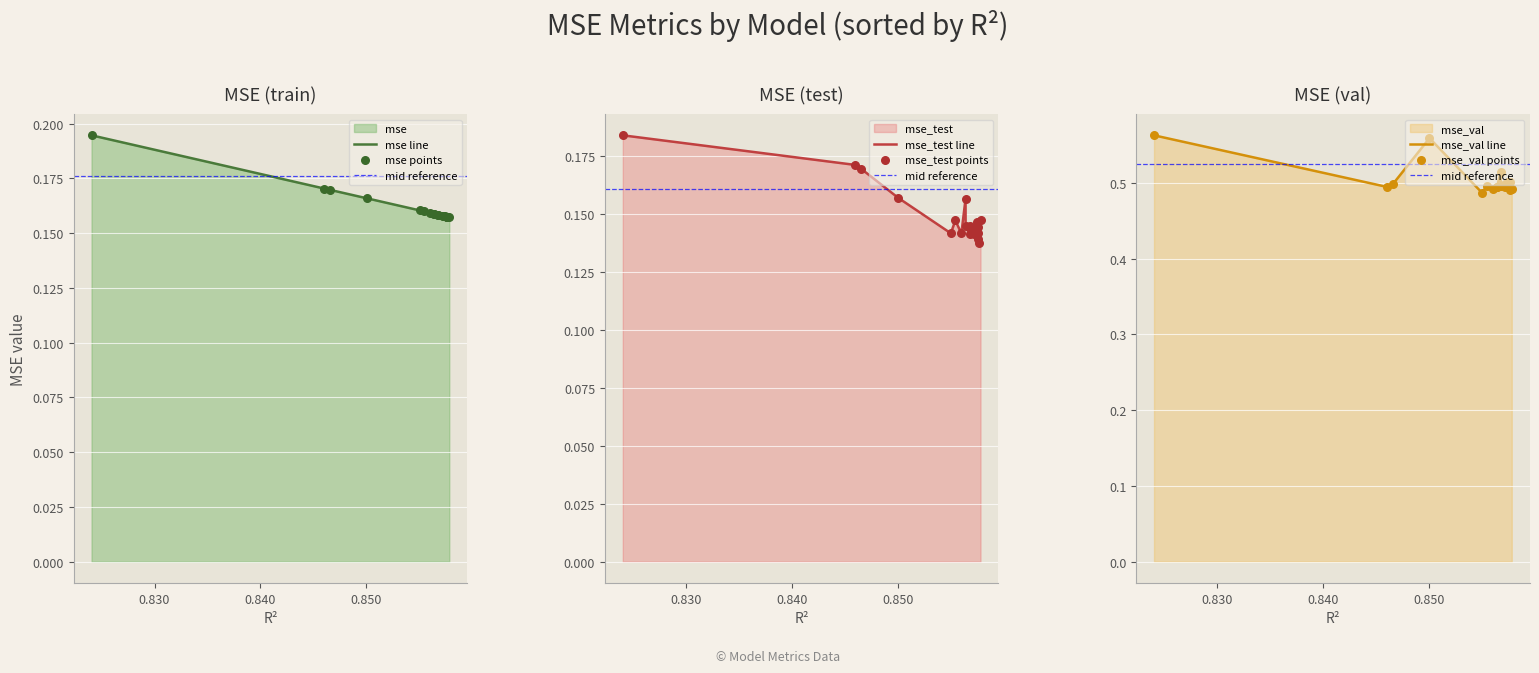

Which series contains the lowest Y value?

mse_test